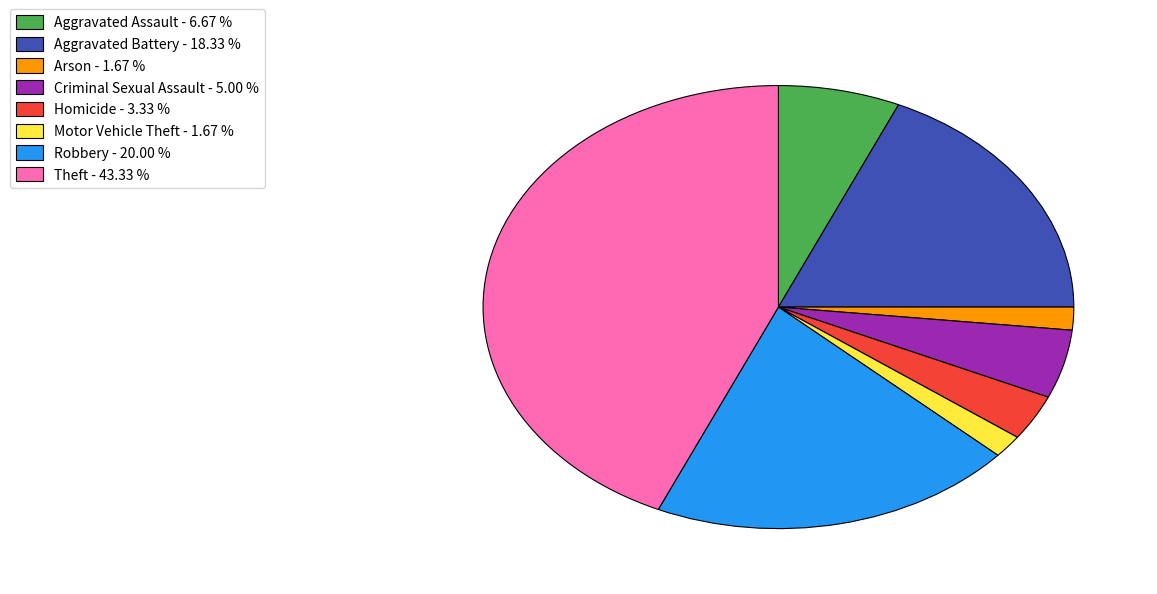

Is there any slice that represents more than half of the pie?

No